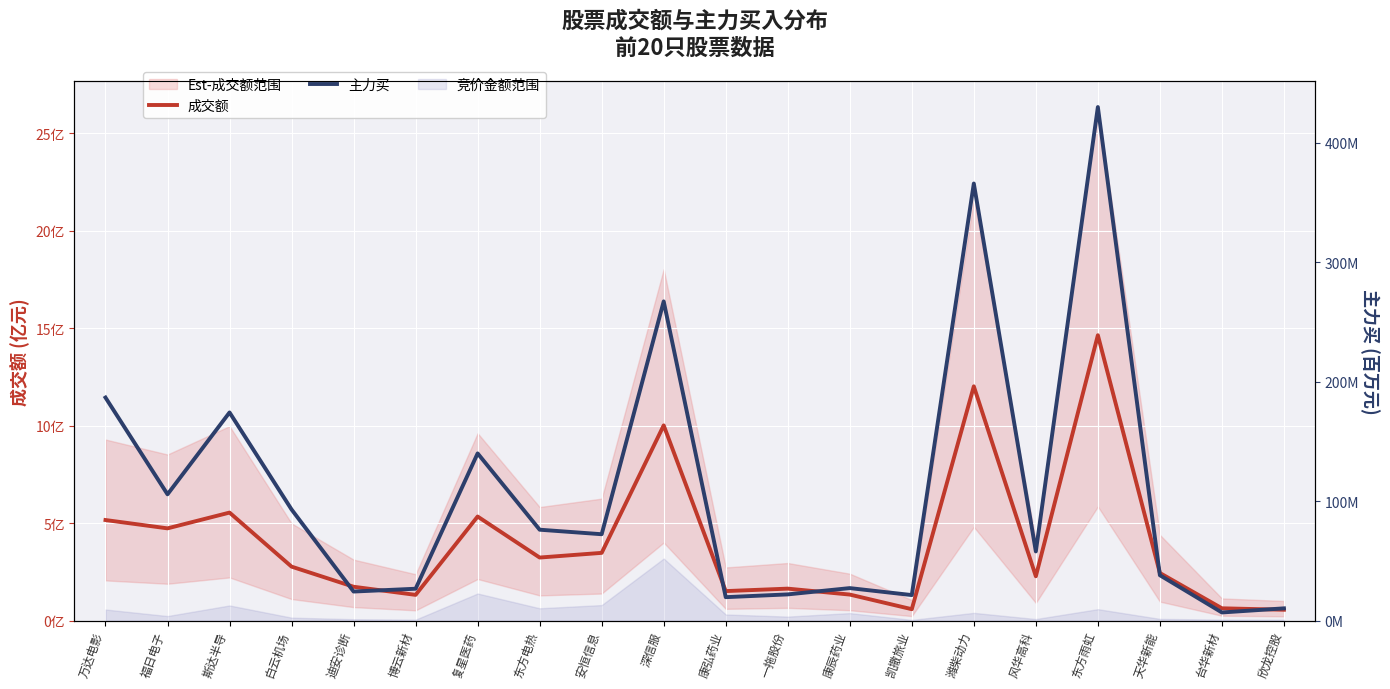

True or false: 主力买 has more than 0 points higher than both neighbors.

True